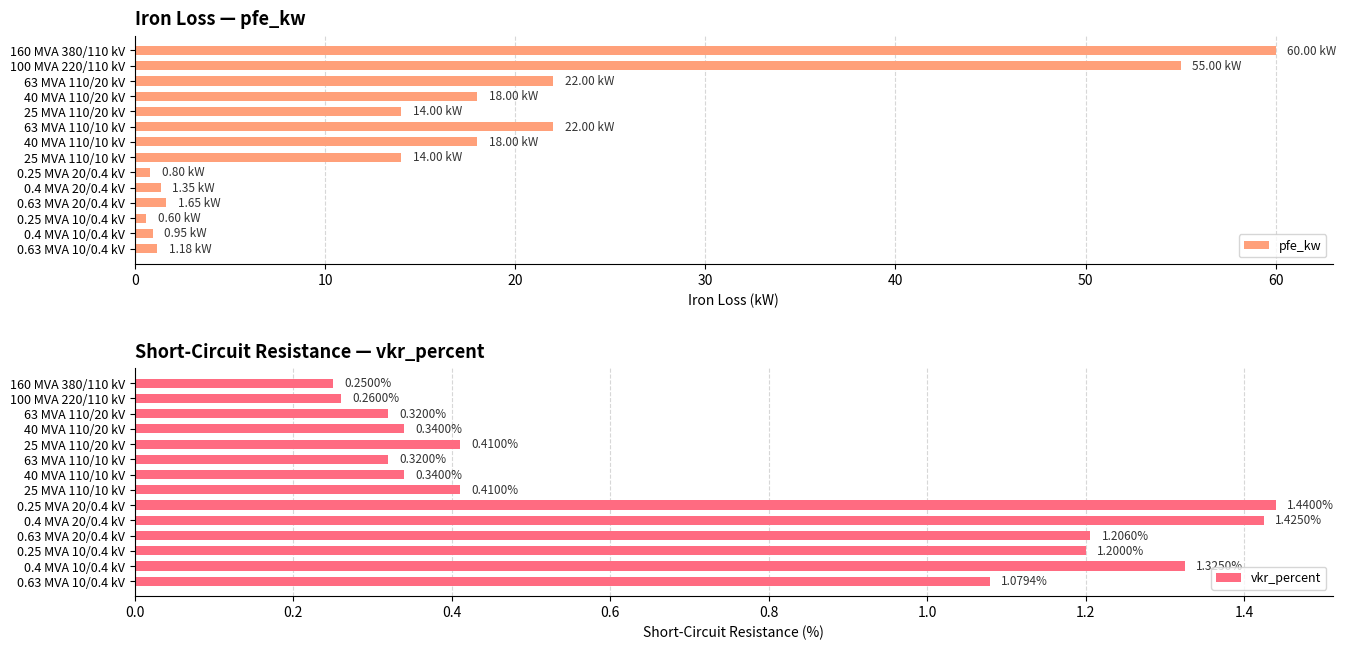

What is the difference between the maximum and second lowest values in the pfe_kw series?

59.2